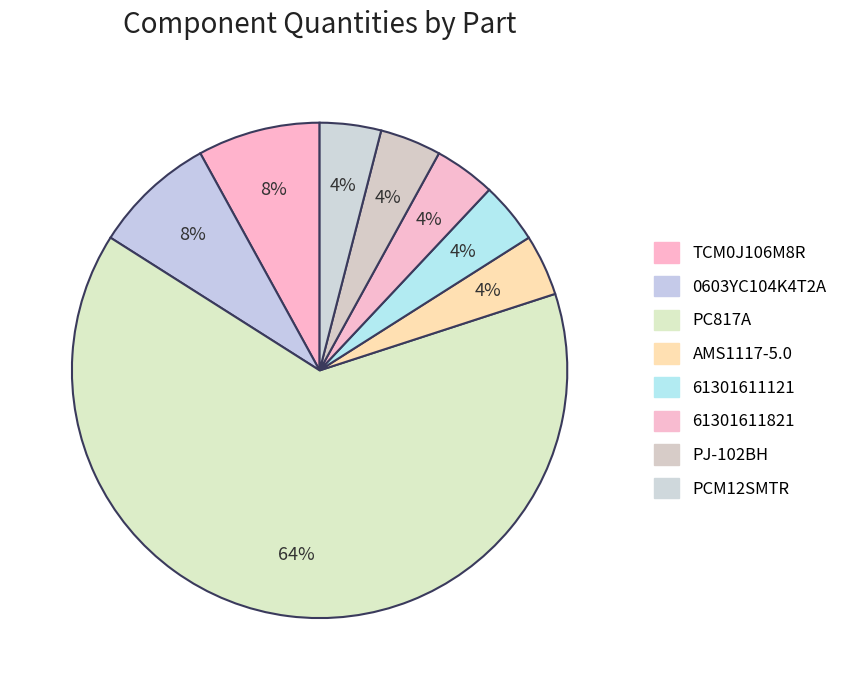

To the nearest percent, what portion does AMS1117-5.0 represent?

4%